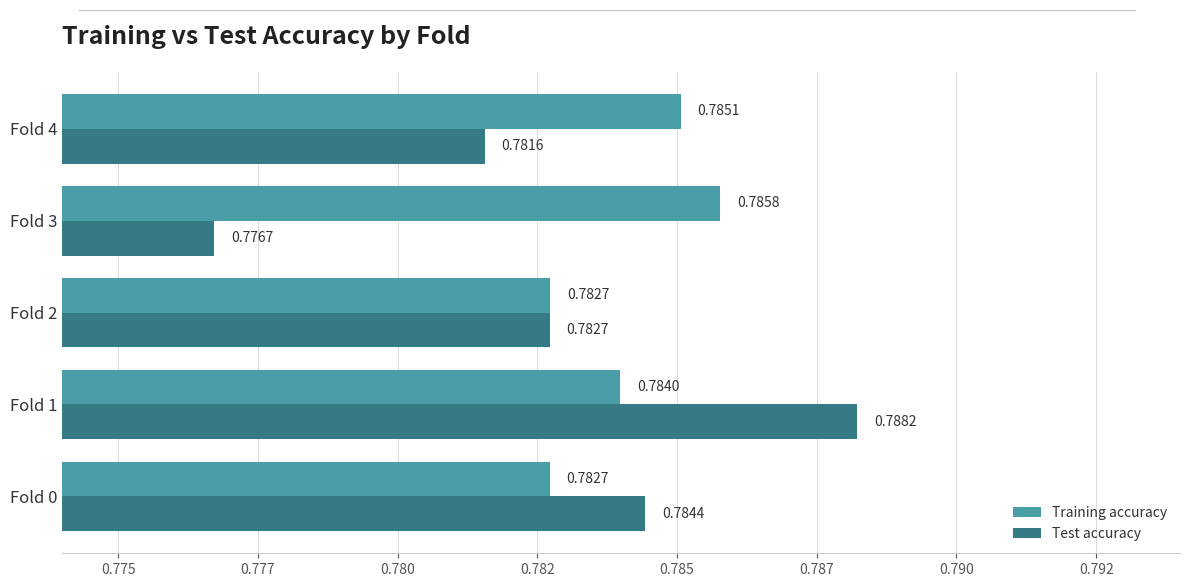

At which category is the sum across all series the highest?

Fold 1